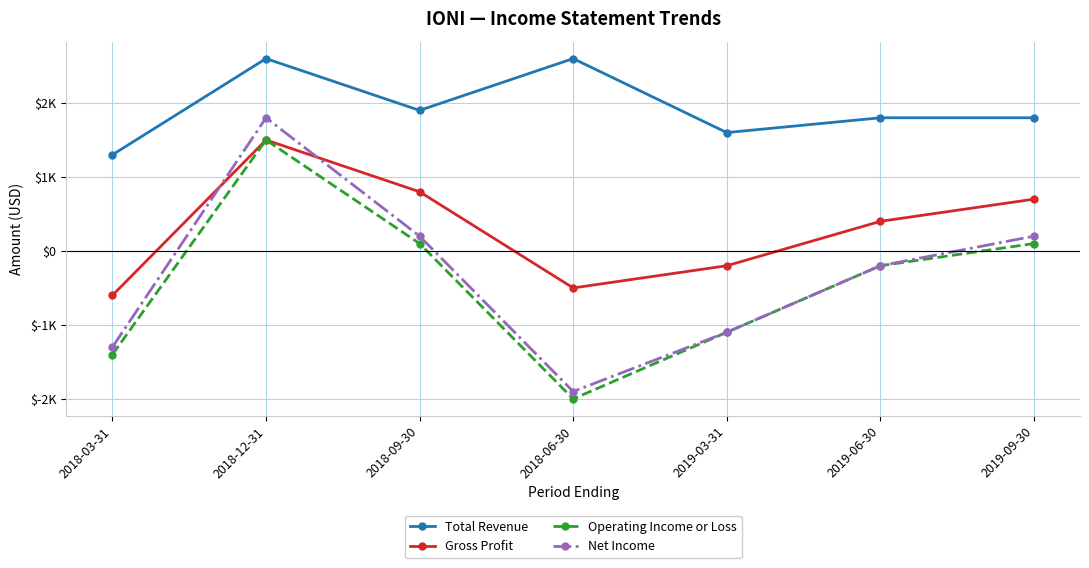

Is it true that Operating Income or Loss equals -1400 at 2018-03-31?

True